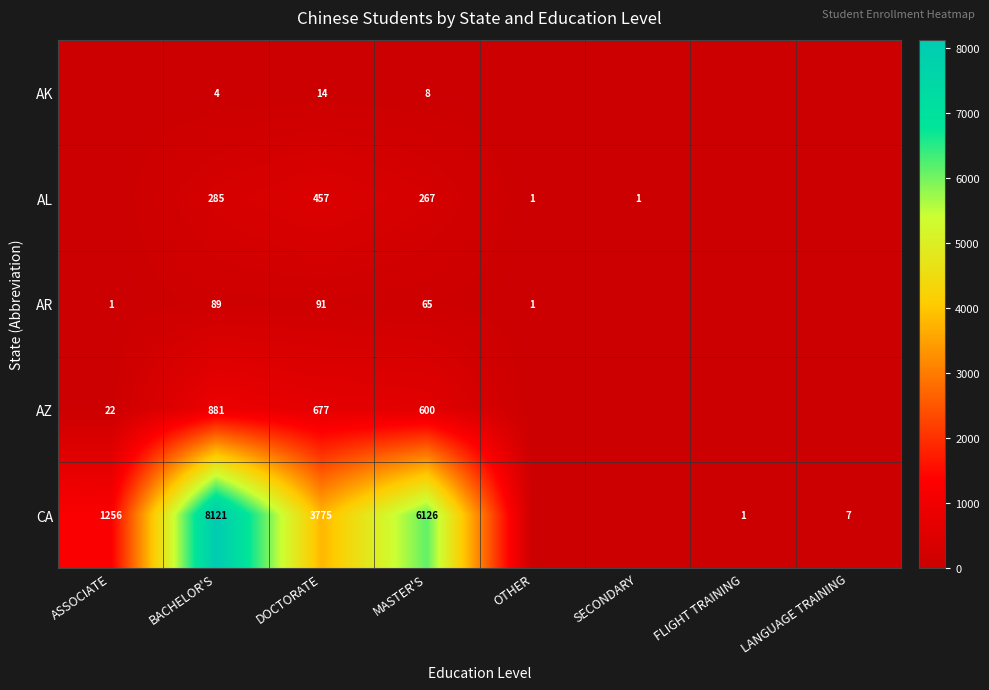

What is the total value across all series at DOCTORATE?

5014